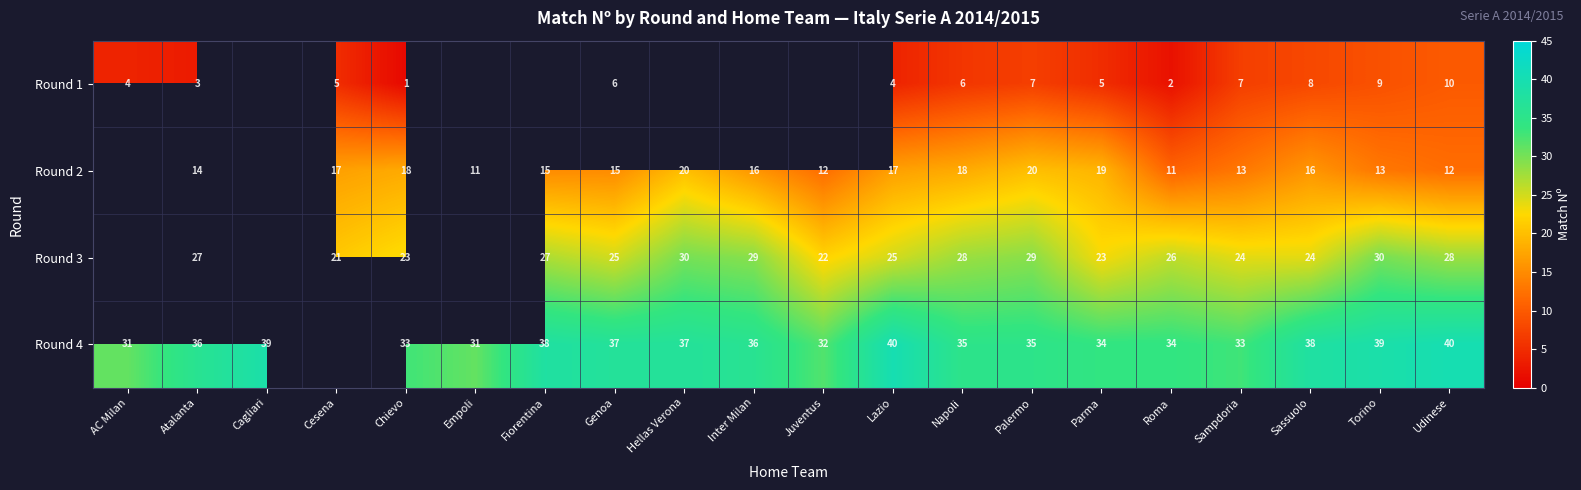

Between Torino and Sassuolo, which is larger?

Torino